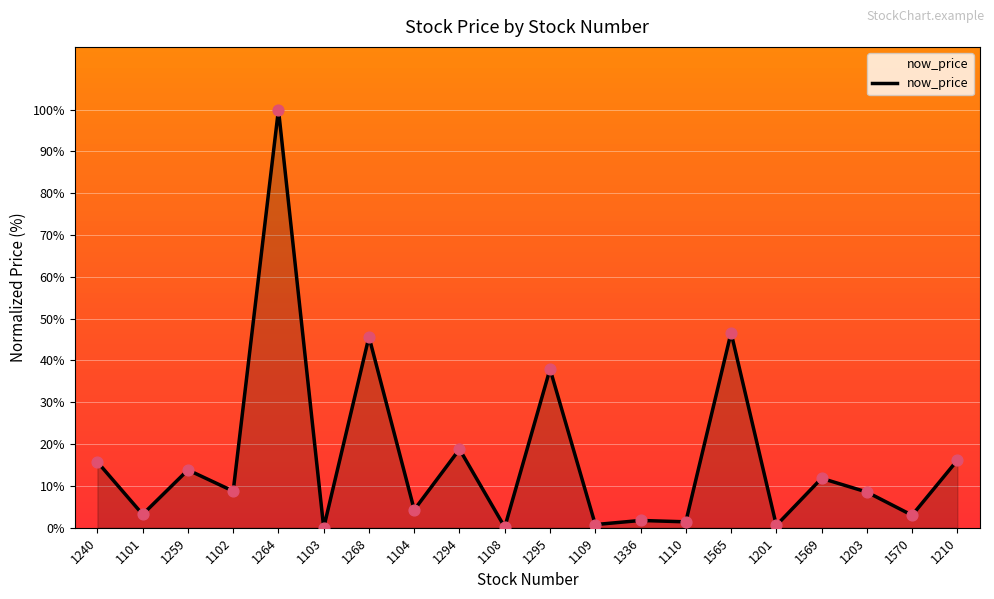

What is the ratio of the value at 1240 to the value at 1210?

1.0